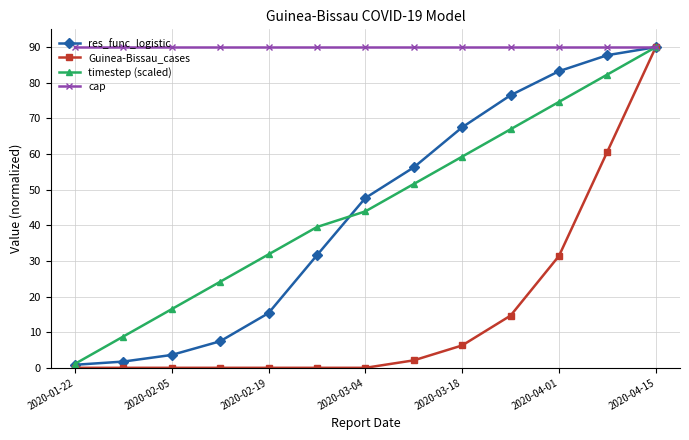

True or false: res_func_logistic and timestep (scaled) intersect in this chart.

True